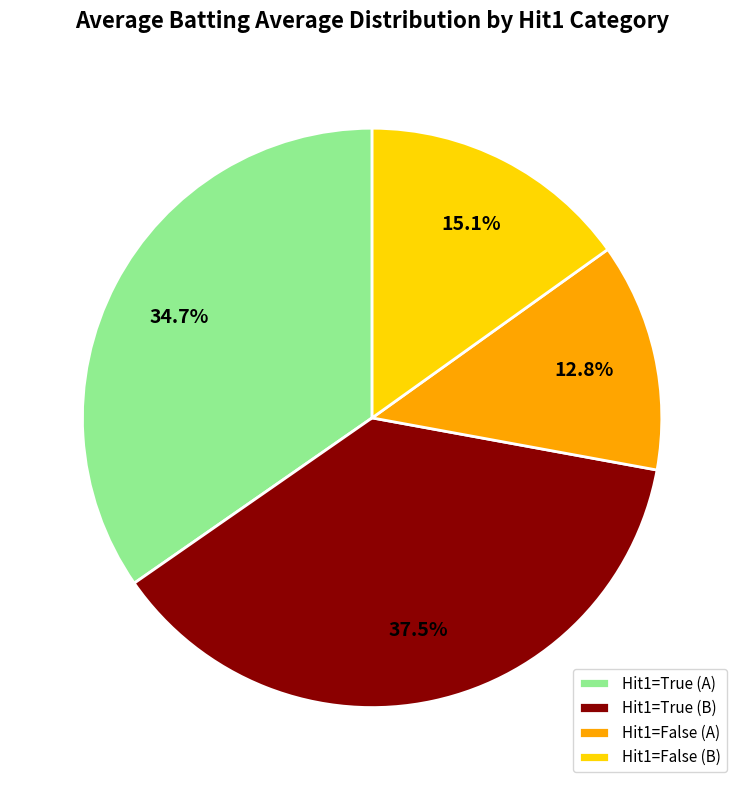

Which slice is the smallest?

Hit1=False (A)